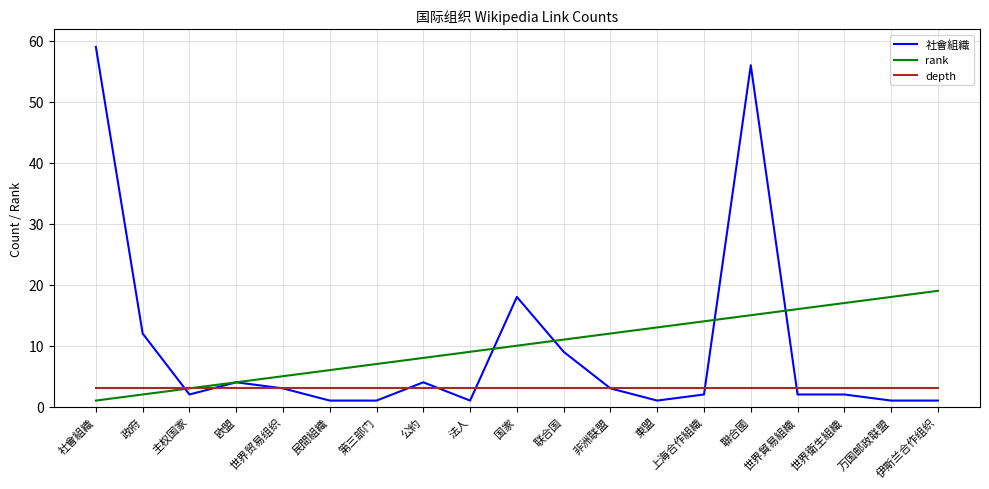

True or false: rank and 社會組織 intersect in this chart.

True